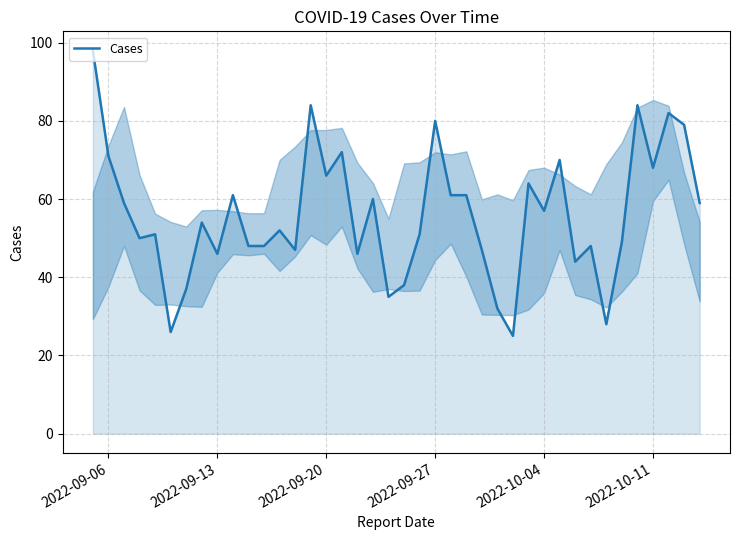

What is the minimum value shown in the chart?

25